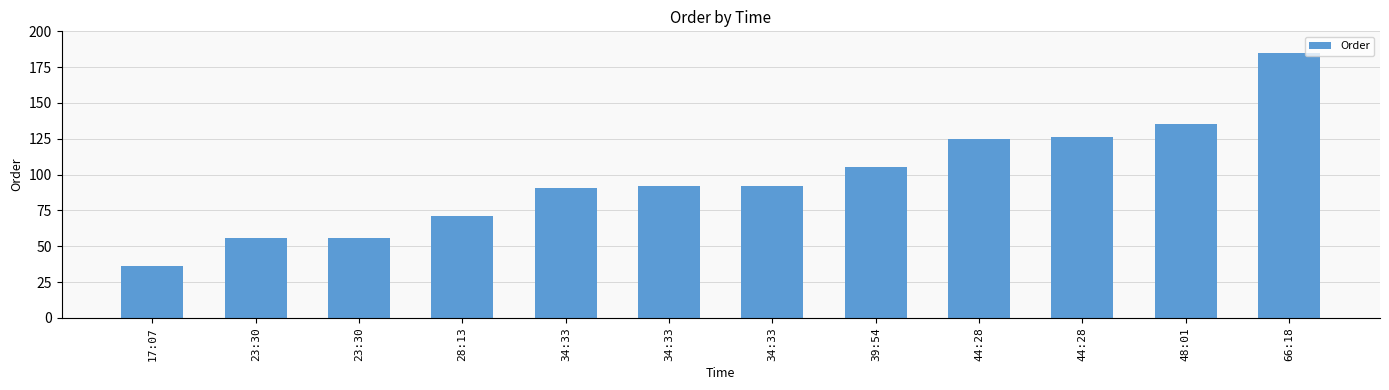

How many bars are there in total?

12